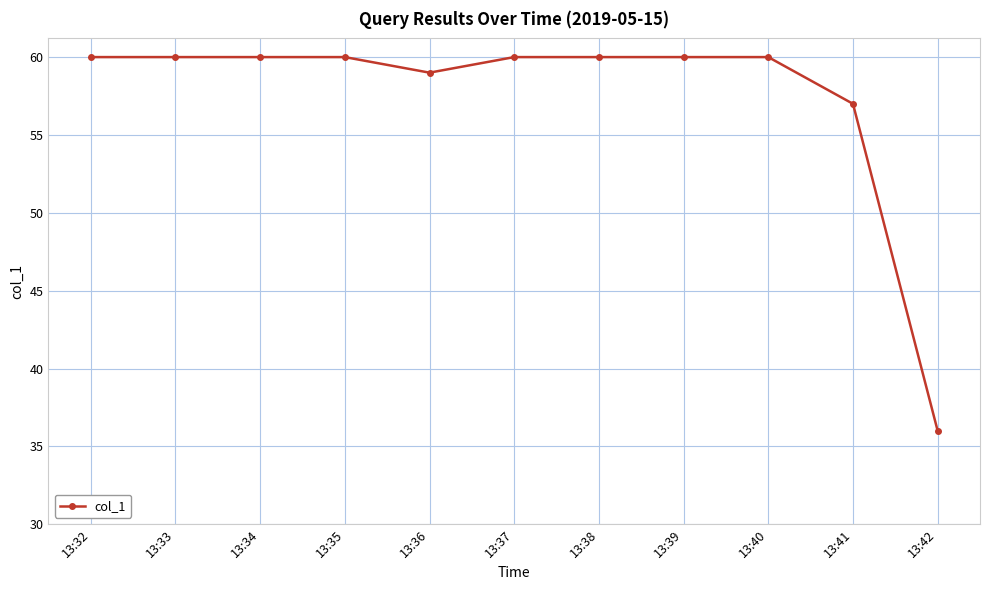

What is the smallest value displayed?

36